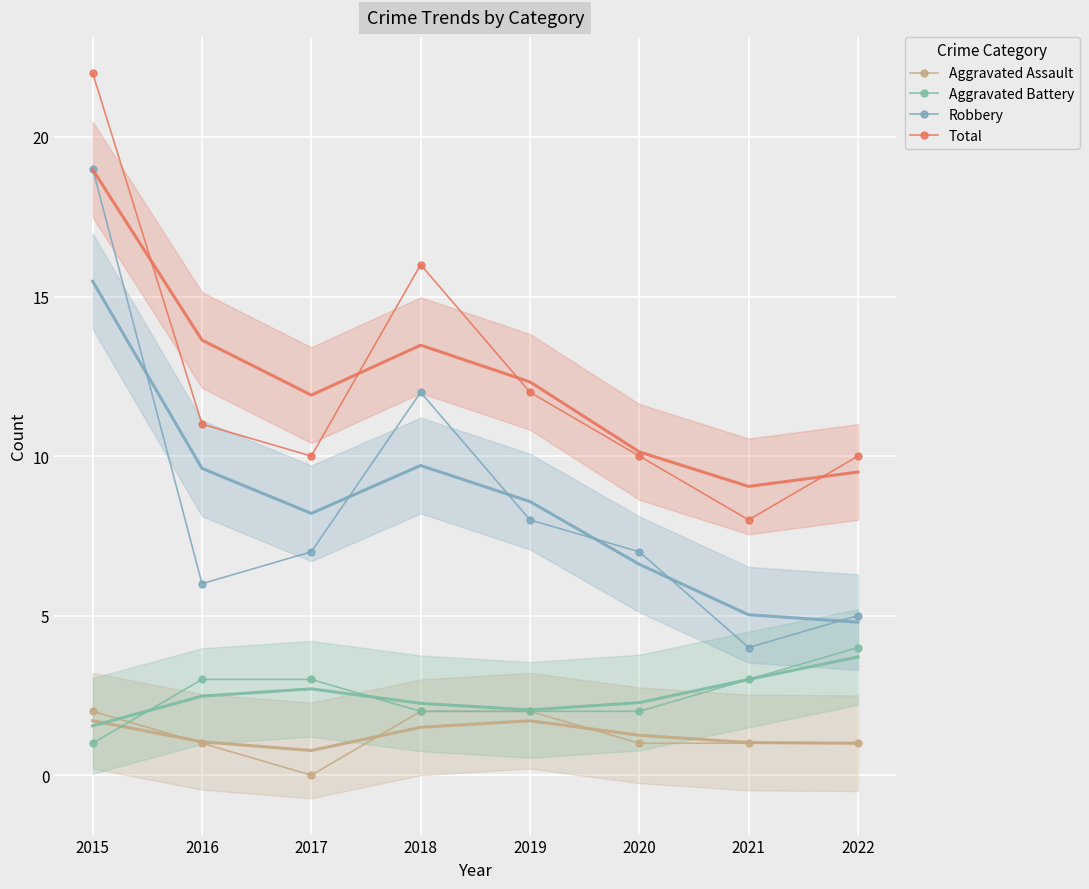

What is the value of the Total point at the 2nd from the left?

11